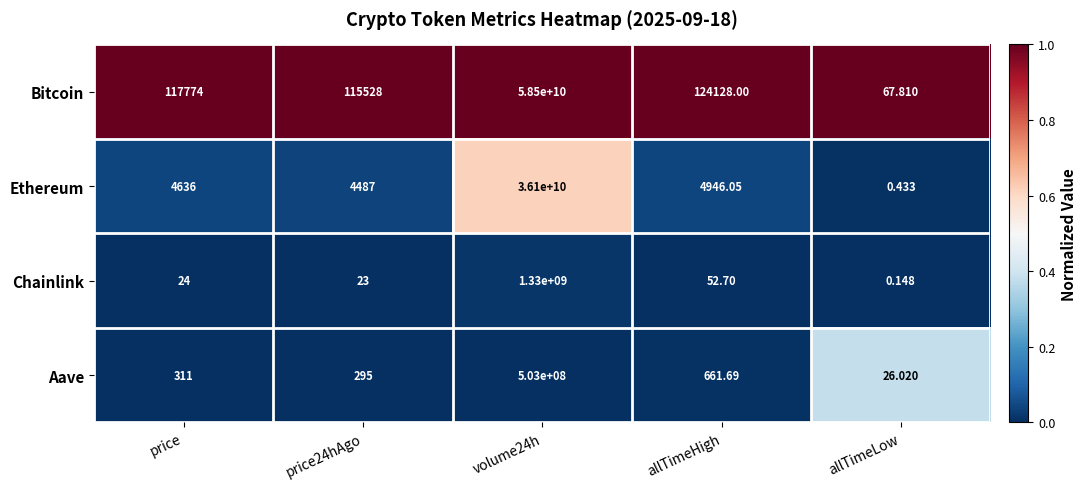

At how many categories does at least one series exceed 0?

5